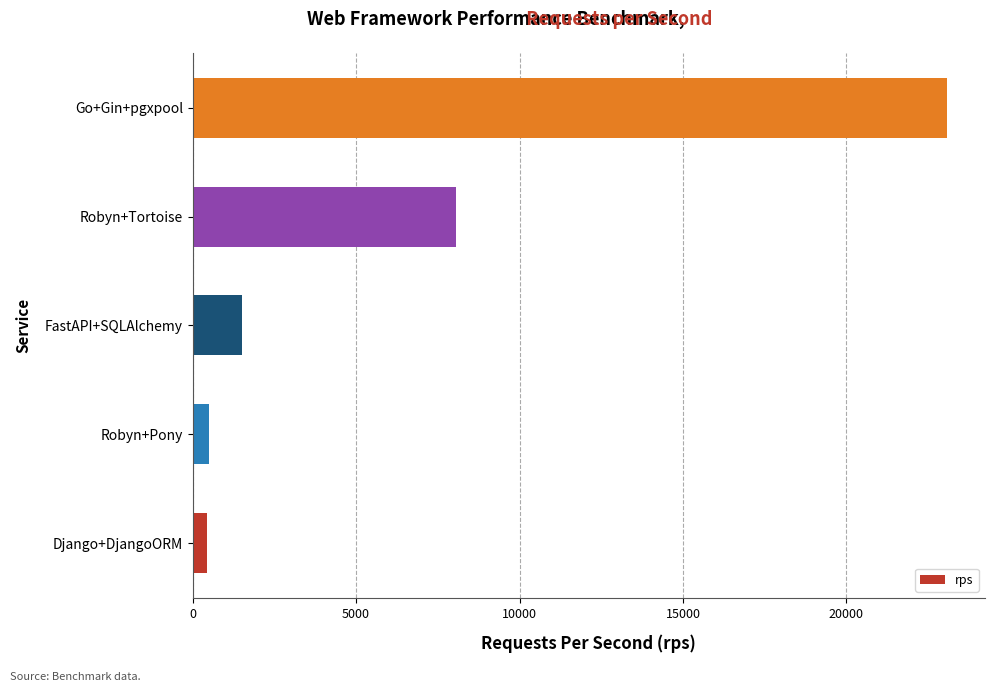

What is the smallest value displayed?

430.6